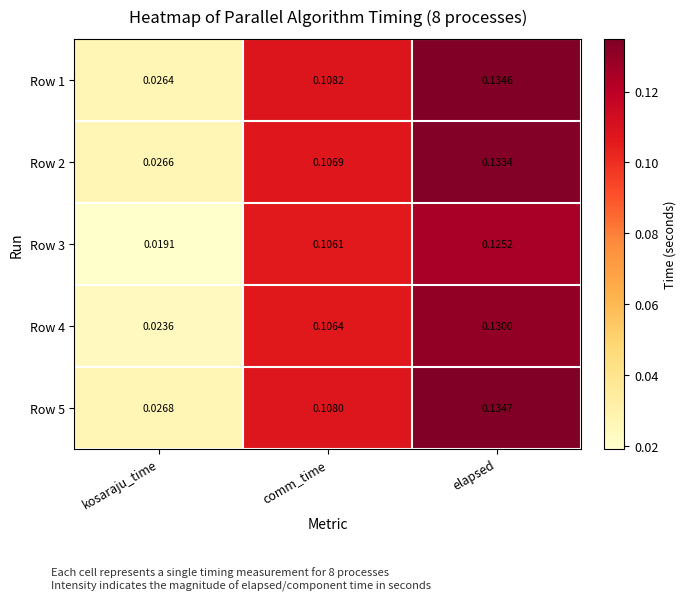

Rank the series by their maximum value, from lowest to highest.

Row 3, Row 4, Row 2, Row 1, Row 5